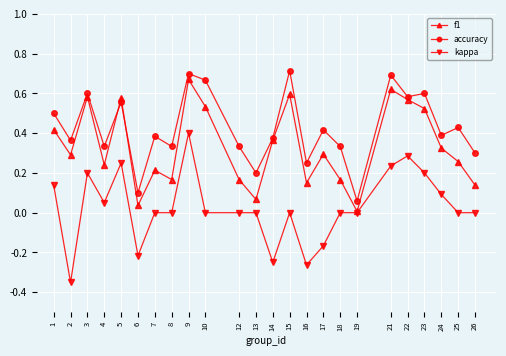

Rank the series by their average value, from lowest to highest.

kappa, f1, accuracy